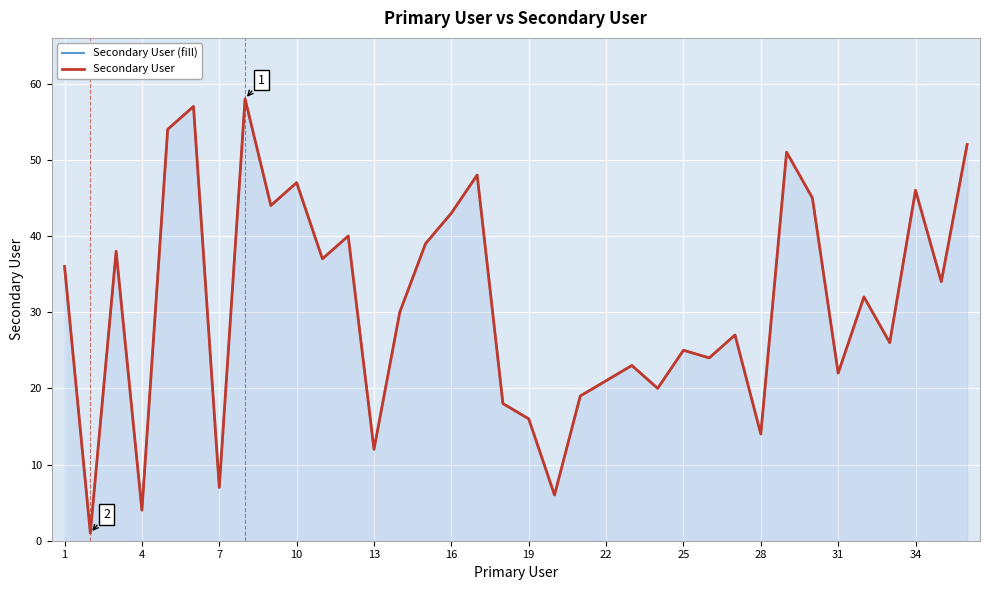

At how many categories does at least one series exceed 2?

35